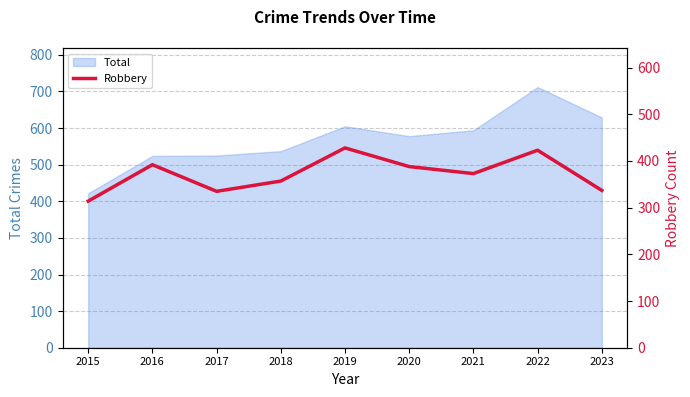

True or false: there are more than 1 points higher than both neighbors.

True